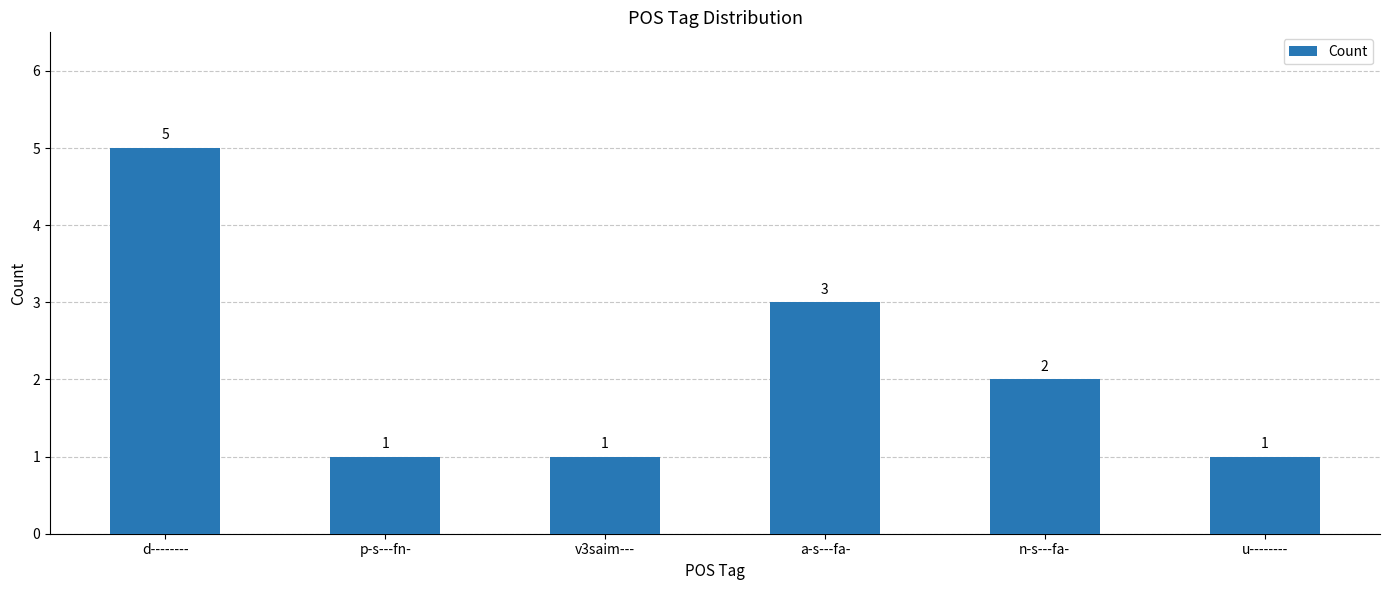

What is the sum of the values at v3saim--- and n-s---fa-?

3